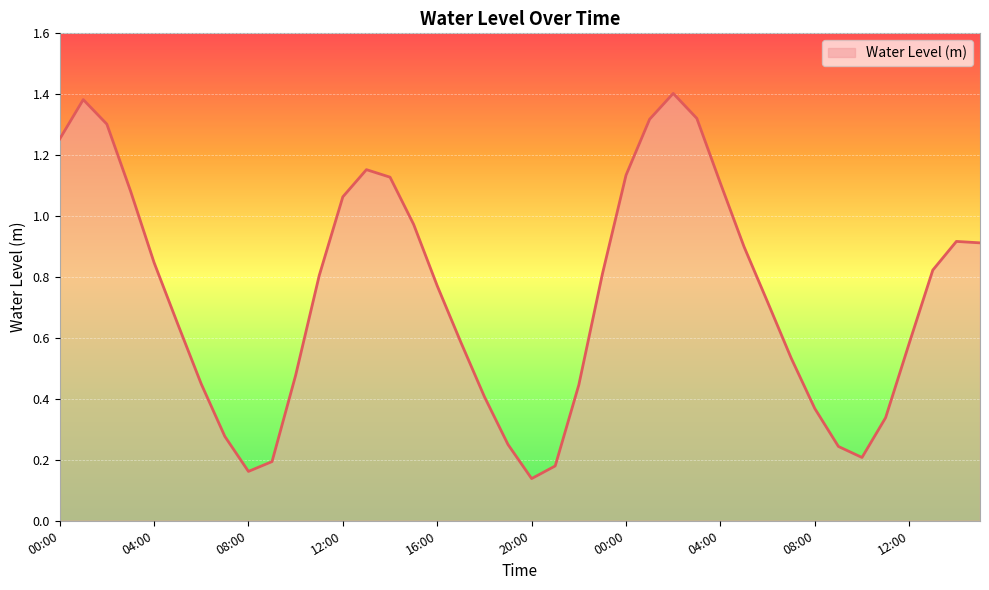

What is the label of the 11th point from the left?

10:00